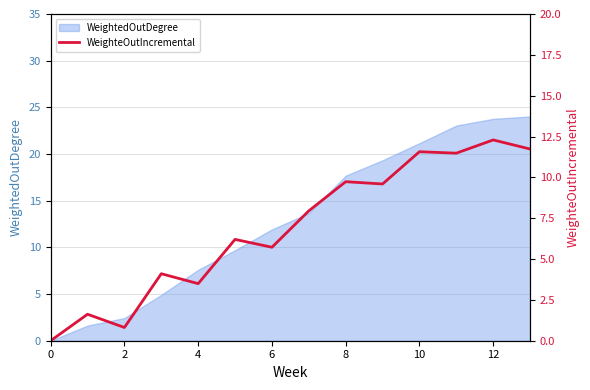

The WeightedOutDegree series shows 13.5 at 12. True or false?

False